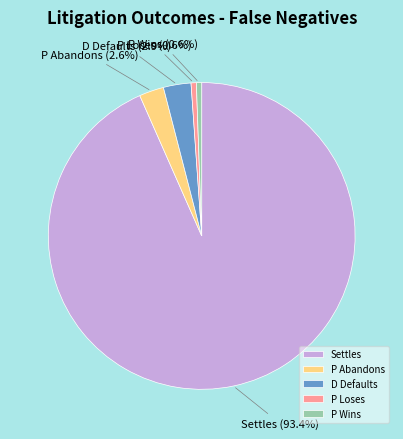

Between D Defaults and P Loses, which is larger?

D Defaults